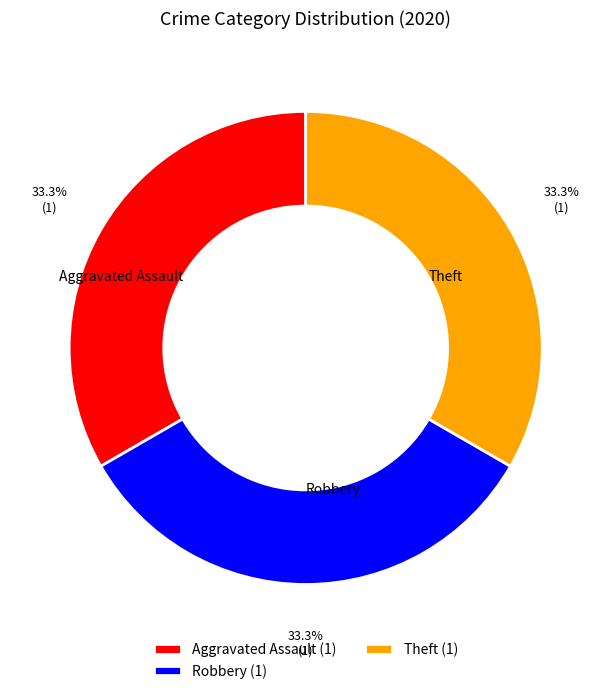

What percentage is the Aggravated Assault slice, to the nearest percent?

33%